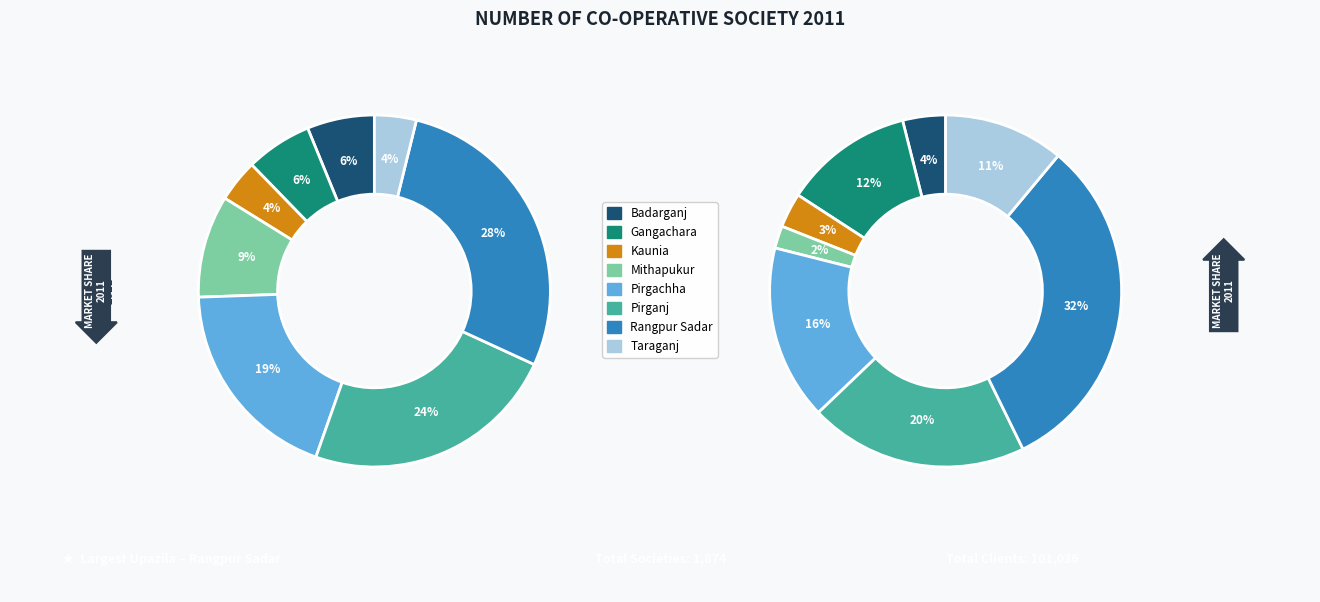

What percentage is NOT represented by Gangachara?

93.9%